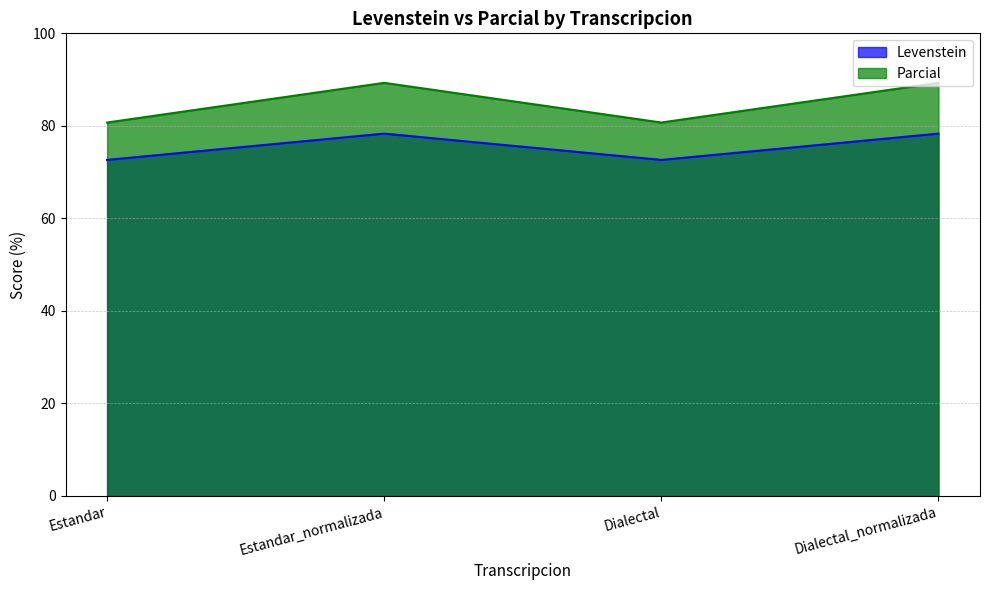

The Levenstein series shows 78.3 at Estandar_normalizada. True or false?

True